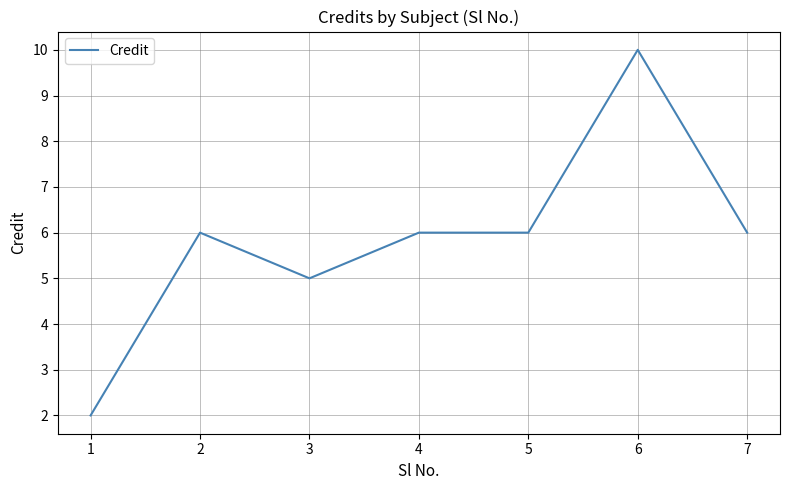

At which category does the chart reach its peak across all series?

6